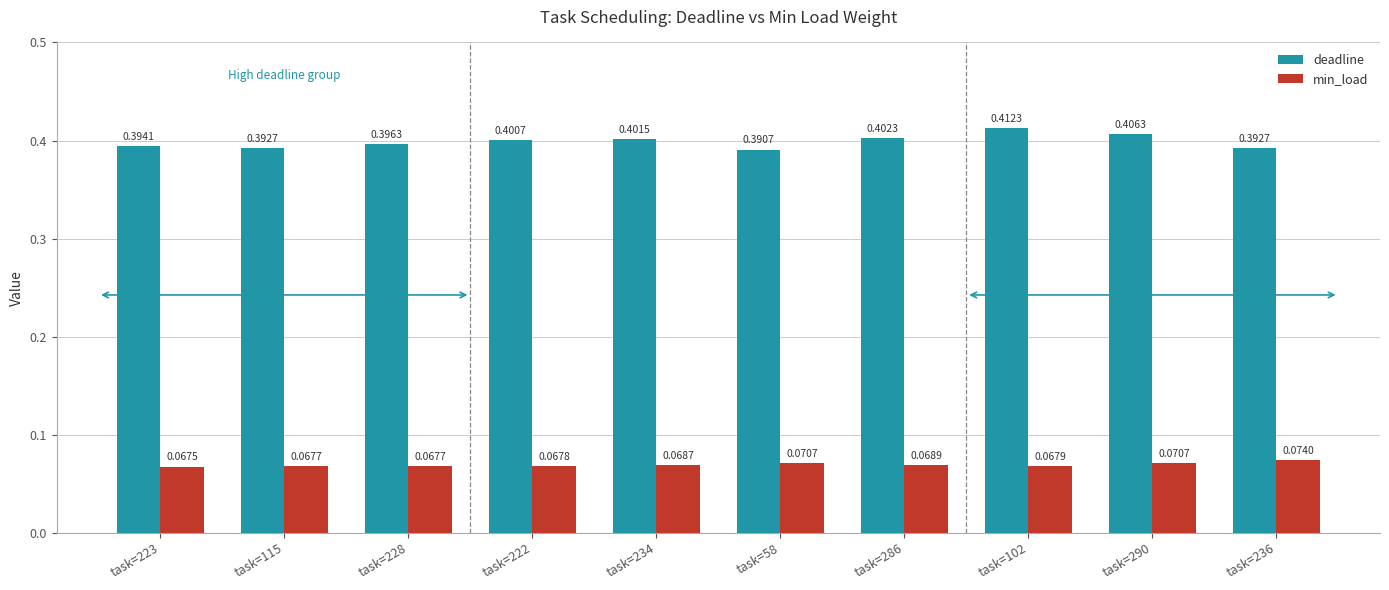

How many bars are there in total?

20